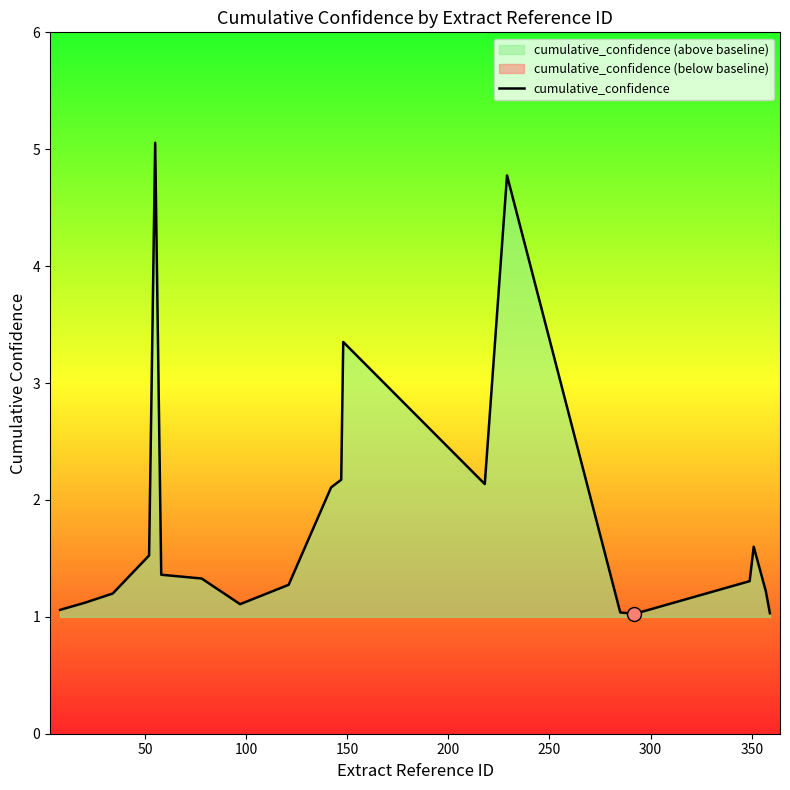

What is the lowest value of the cumulative_confidence series?

1.0